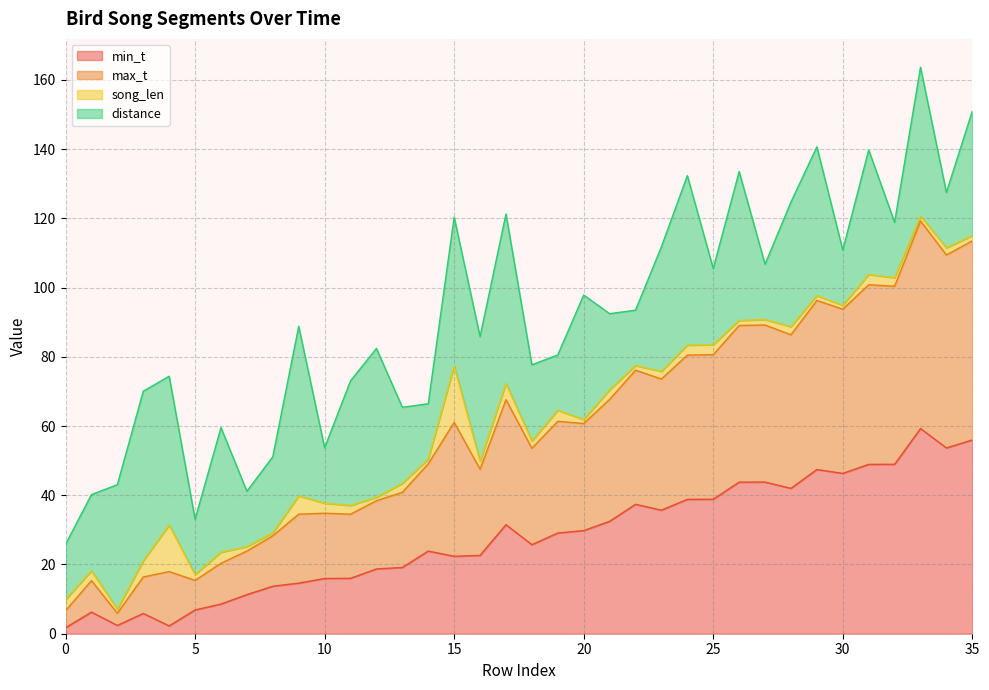

What is the difference between the min_t values at 35 and 11?

40.0